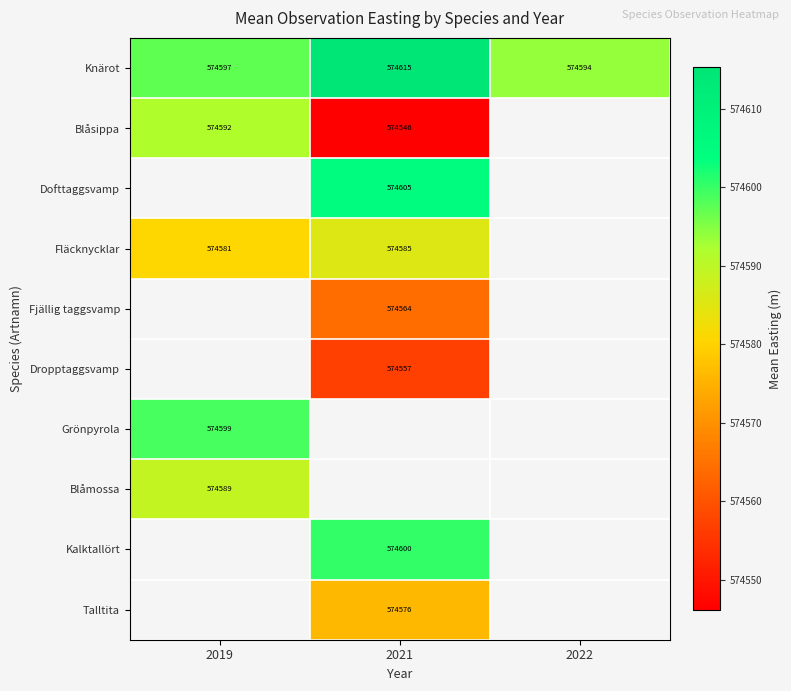

Is the value of Knärot at 2021 greater than the value of Blåsippa at 2021?

Yes